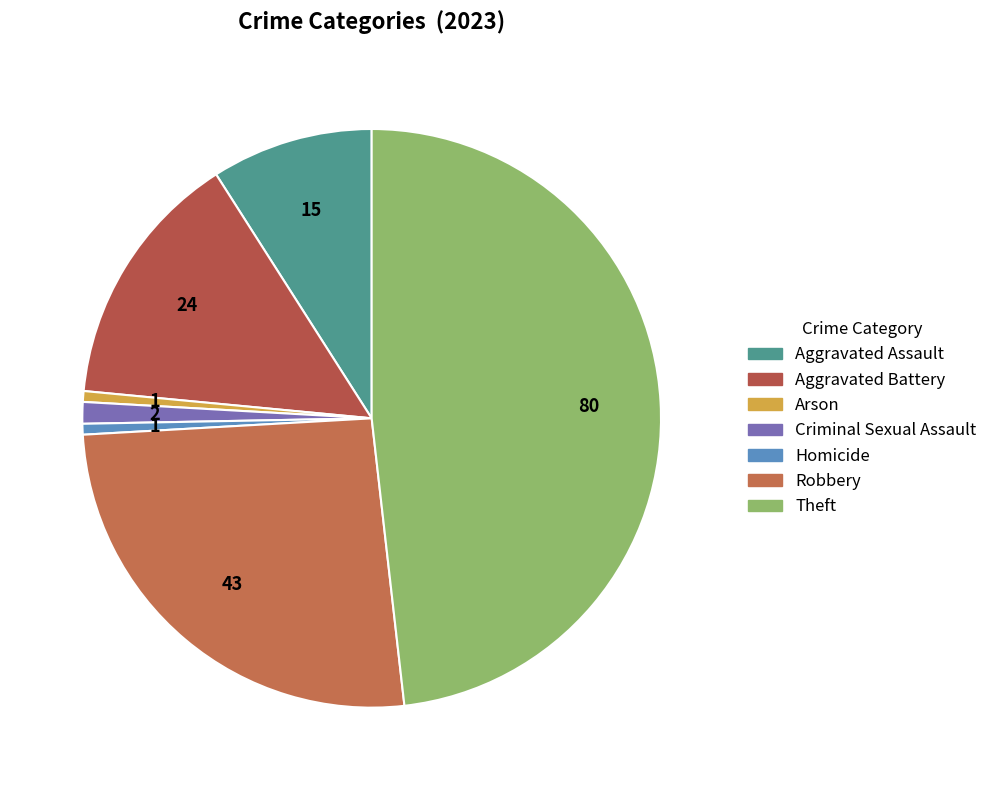

Combined, do Arson and Homicide account for over 50%?

No